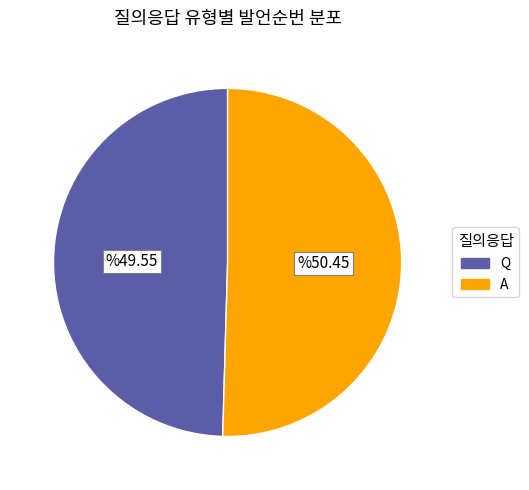

Rank the categories by value from lowest to highest.

Q, A